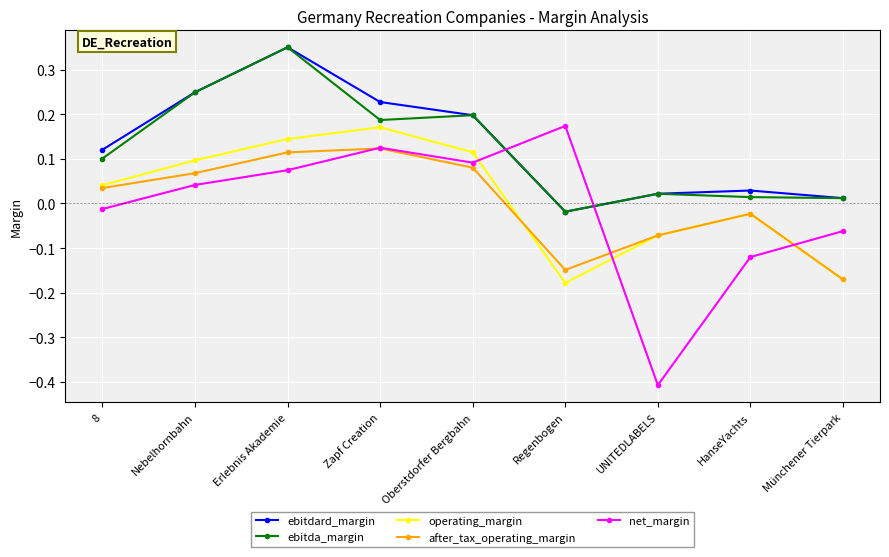

What is the label of the 4th point from the left?

Zapf Creation